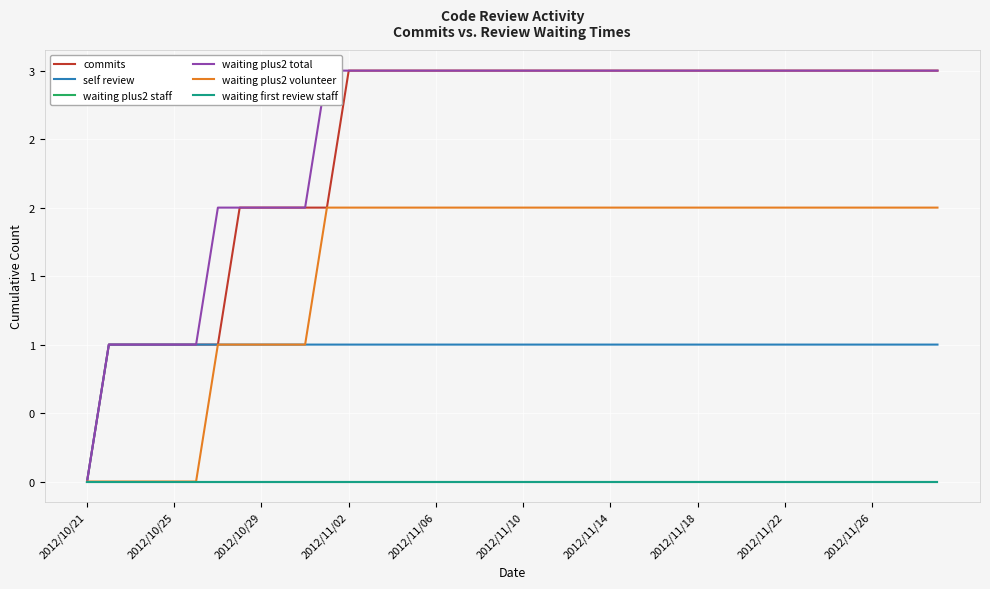

True or false: self review and commits intersect in this chart.

False